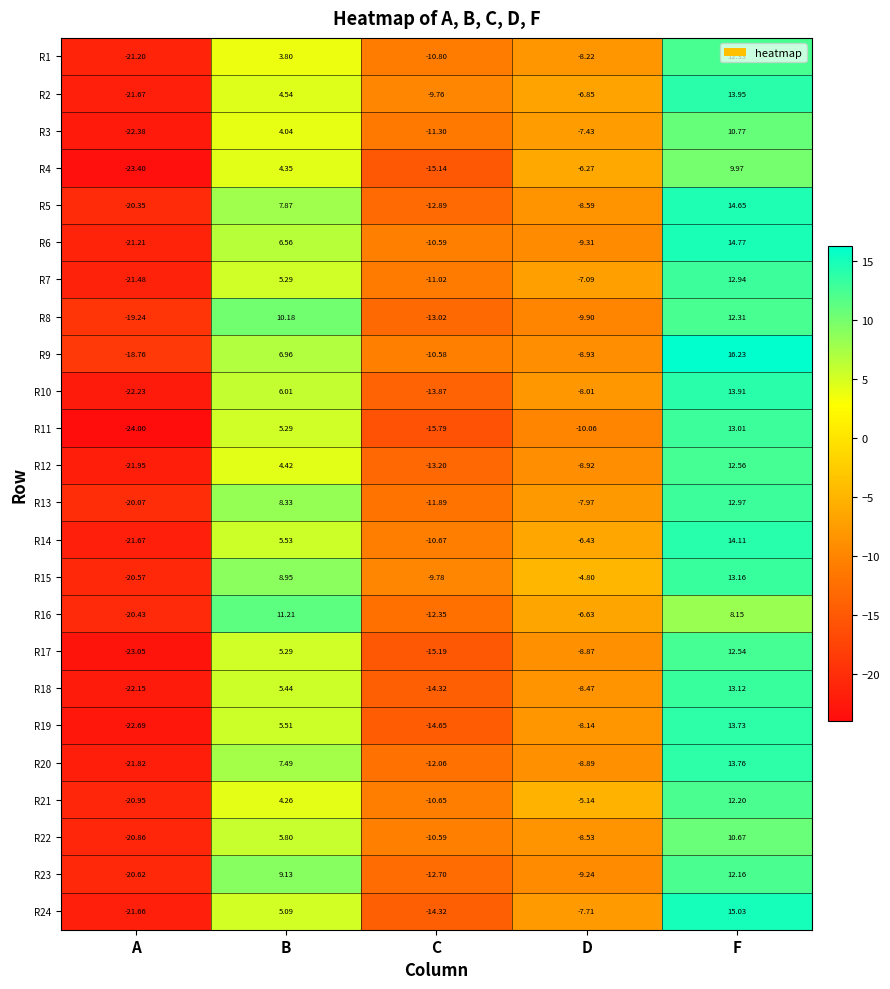

What is the greatest value displayed?

16.2